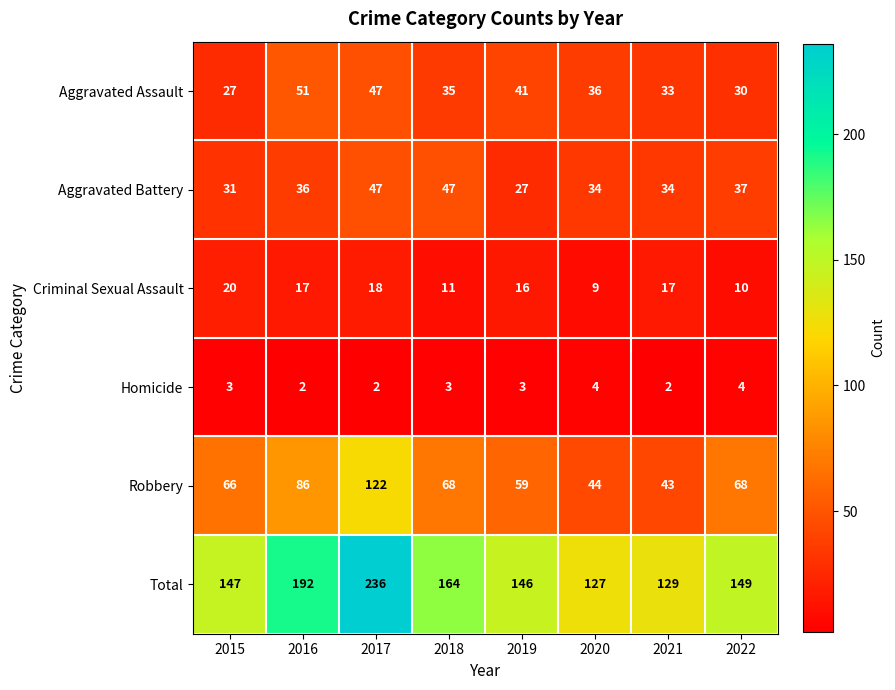

Which series has the widest spread of values?

Total